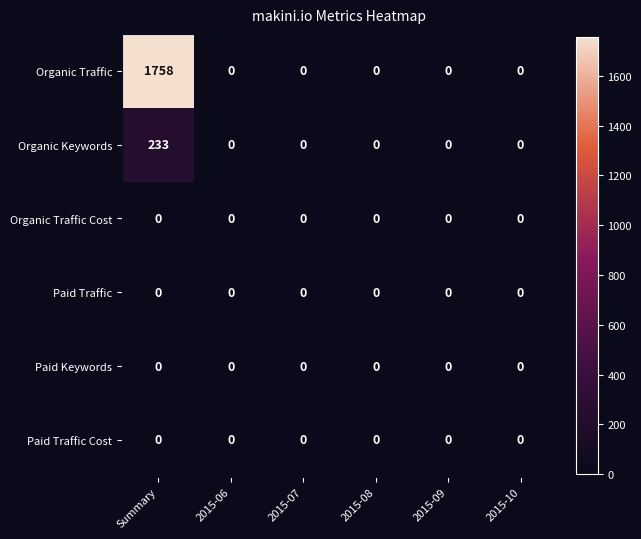

Is it true that Organic Traffic equals 1758 at Summary?

True